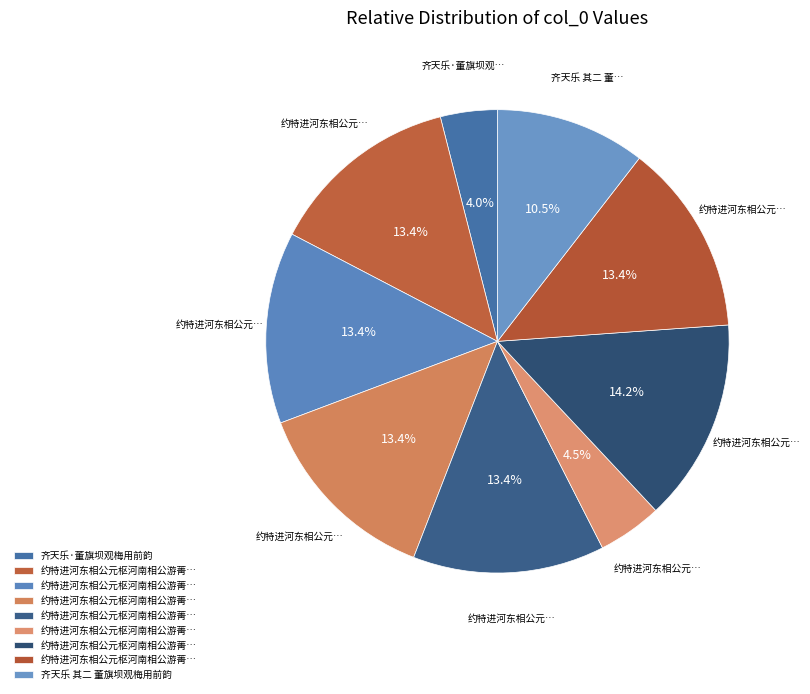

How many segments does this pie chart have?

9